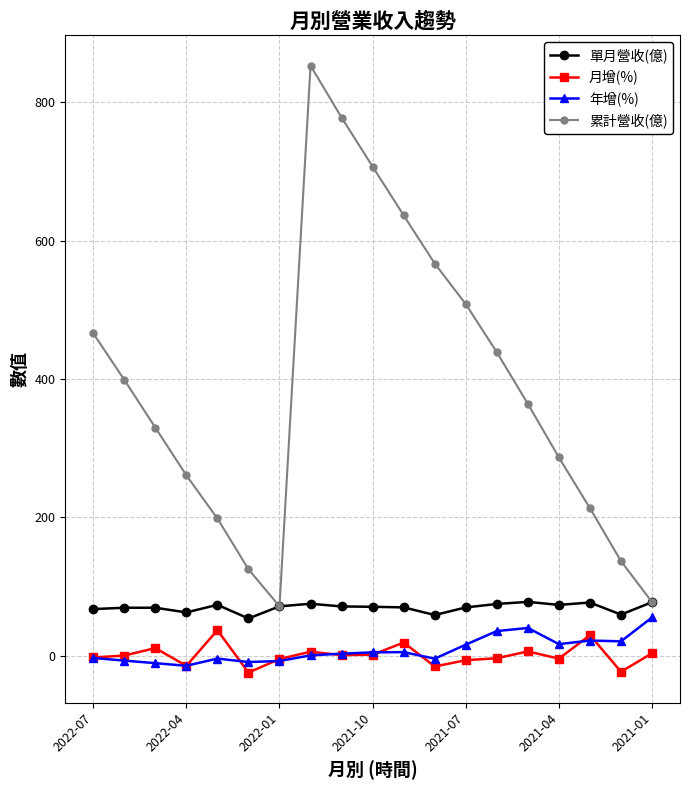

Which series has the largest total across all categories?

累計營收(億)